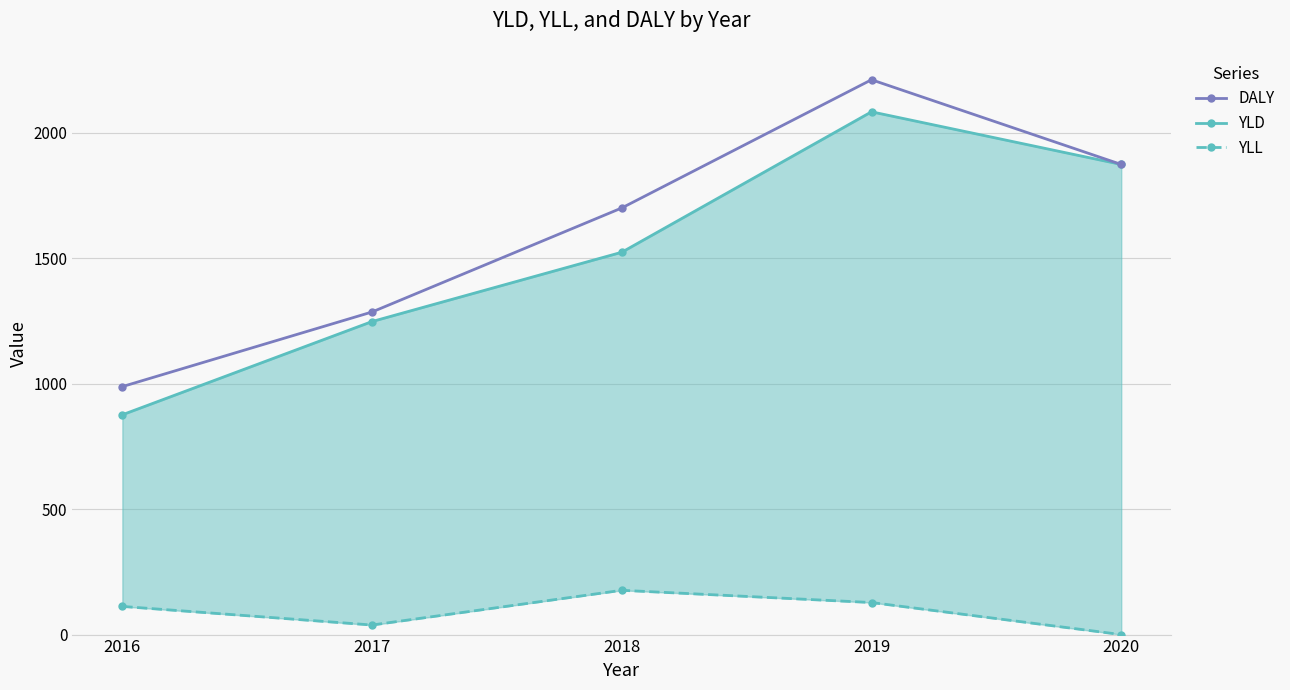

What is the value of the YLD point at the 3rd from the left?

1524.2